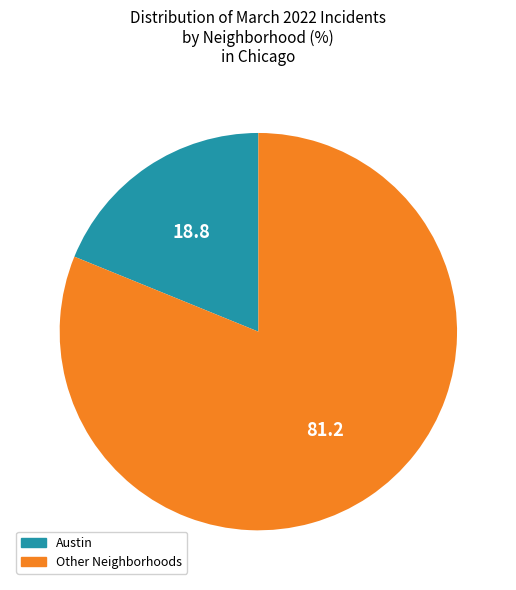

Is there any slice that represents more than half of the pie?

Yes